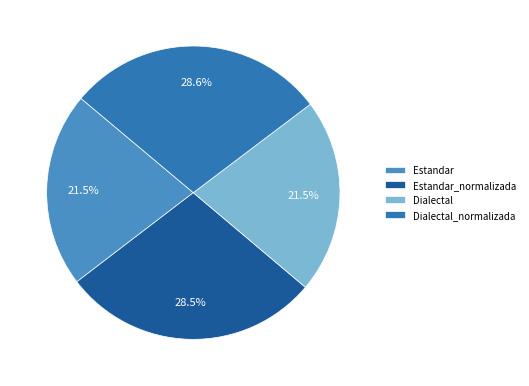

What percentage do Estandar_normalizada and Estandar together represent?

50.0%